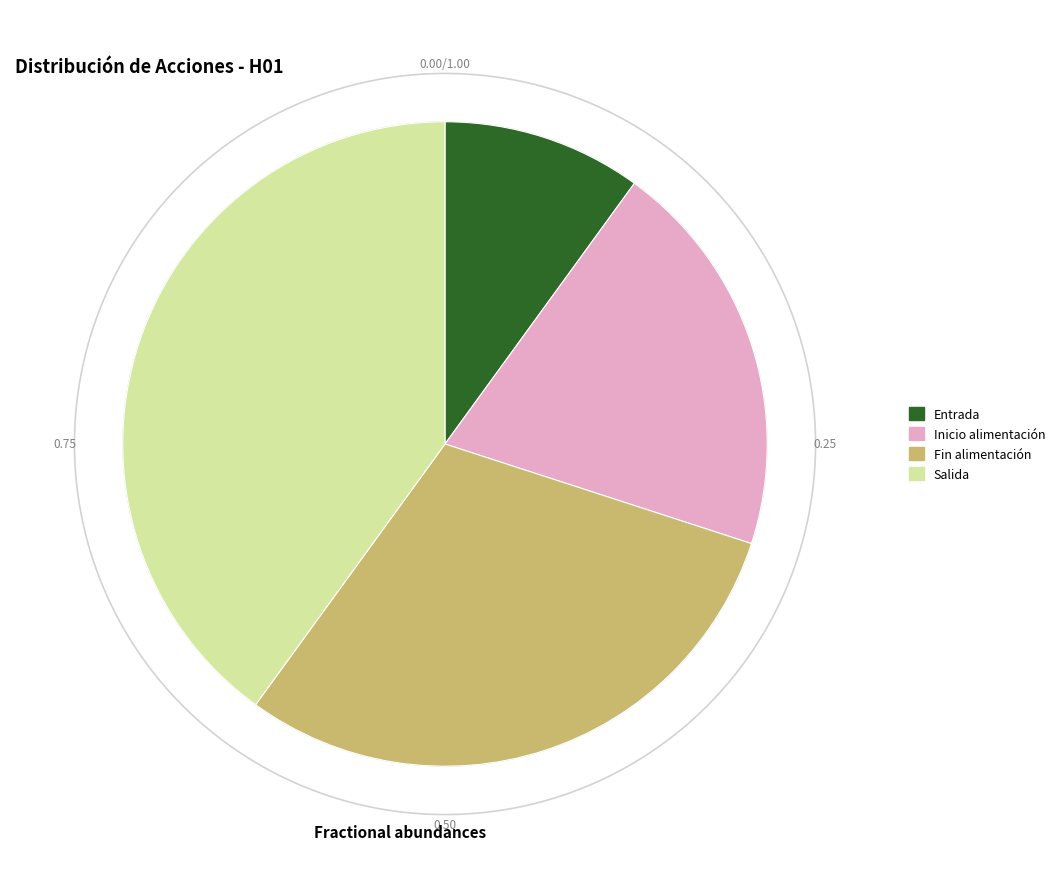

Does any single category account for the majority?

No